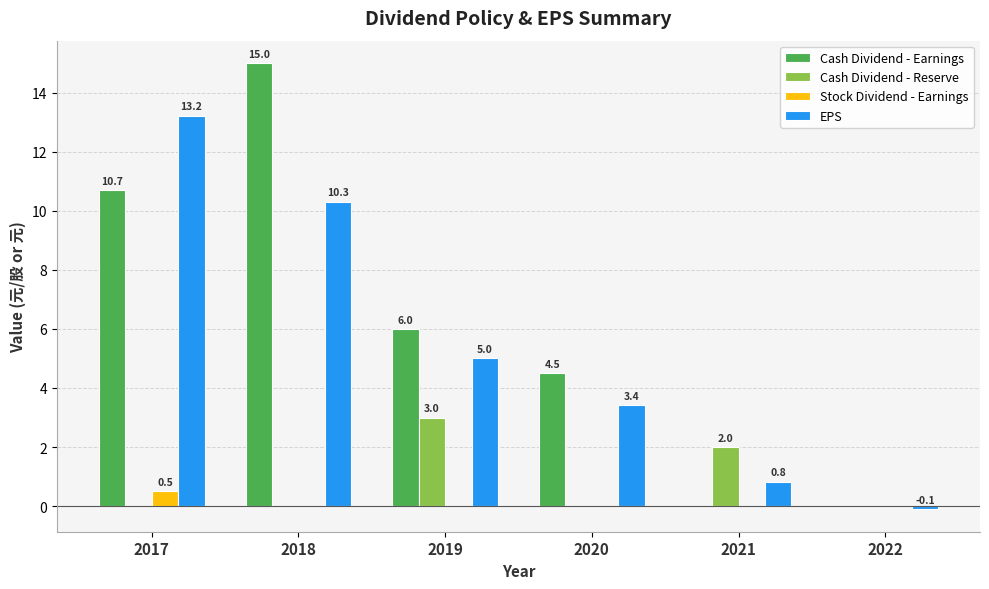

Which label corresponds to the largest value in the chart?

2018